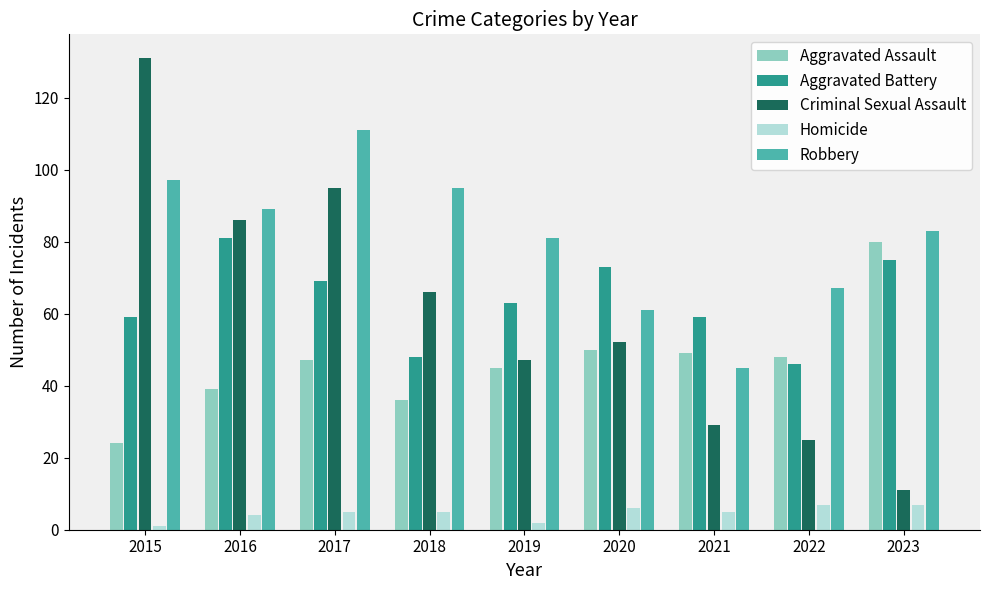

How many bars are there in each group?

5